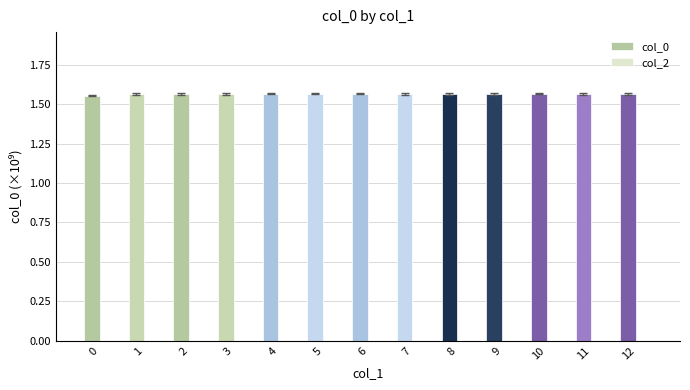

The value at 6 is 2.5. True or false?

False